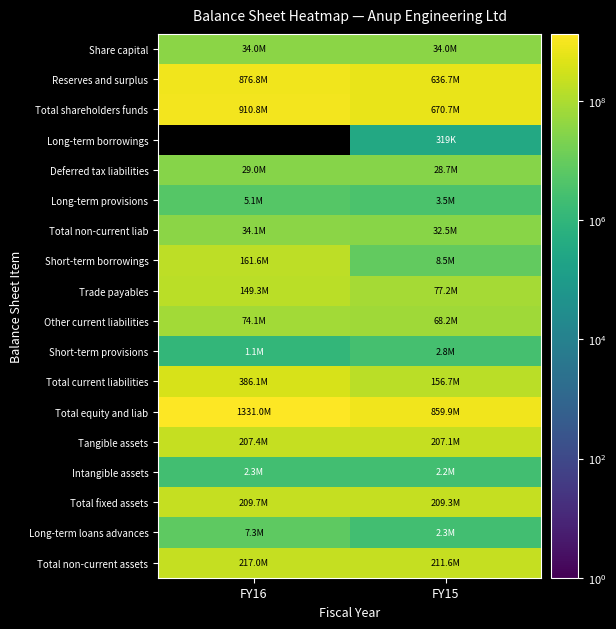

What is the difference between the maximum and minimum values in the Short-term provisions series?

1648957